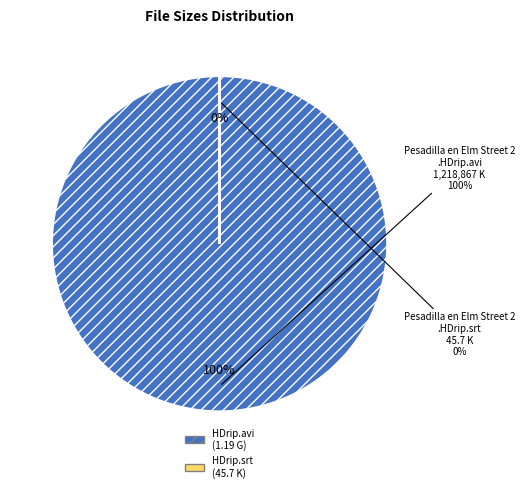

How many slices are in this pie chart?

2